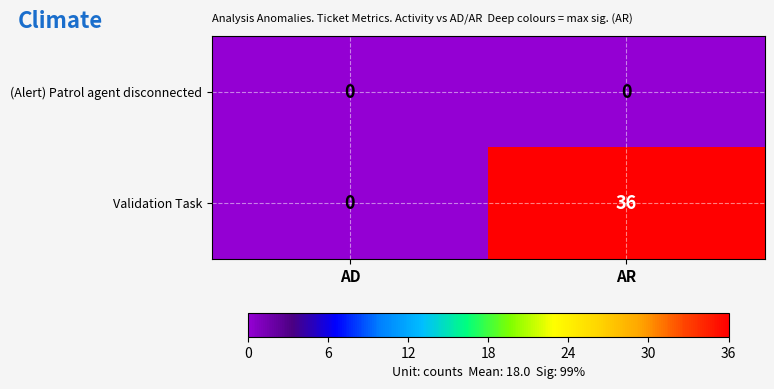

Rank the series at AR from highest to lowest value.

Validation Task, (Alert) Patrol agent disconnected